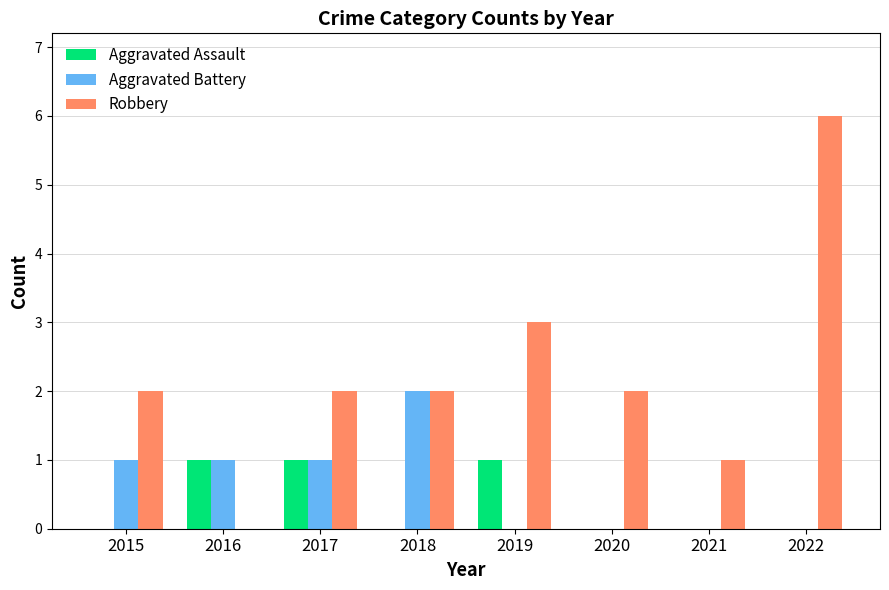

Which series has the widest spread of values?

Robbery